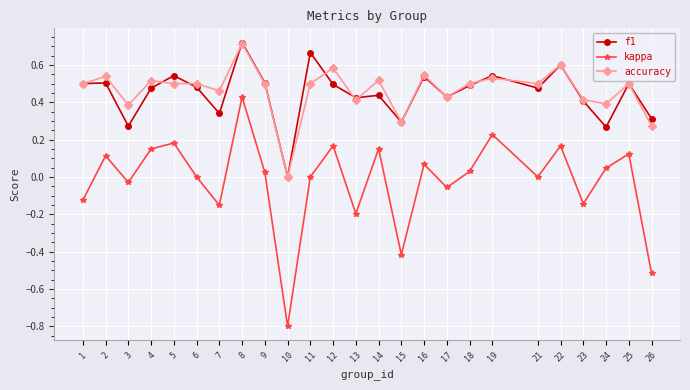

The value of f1 at 5 is 0.8. True or false?

False